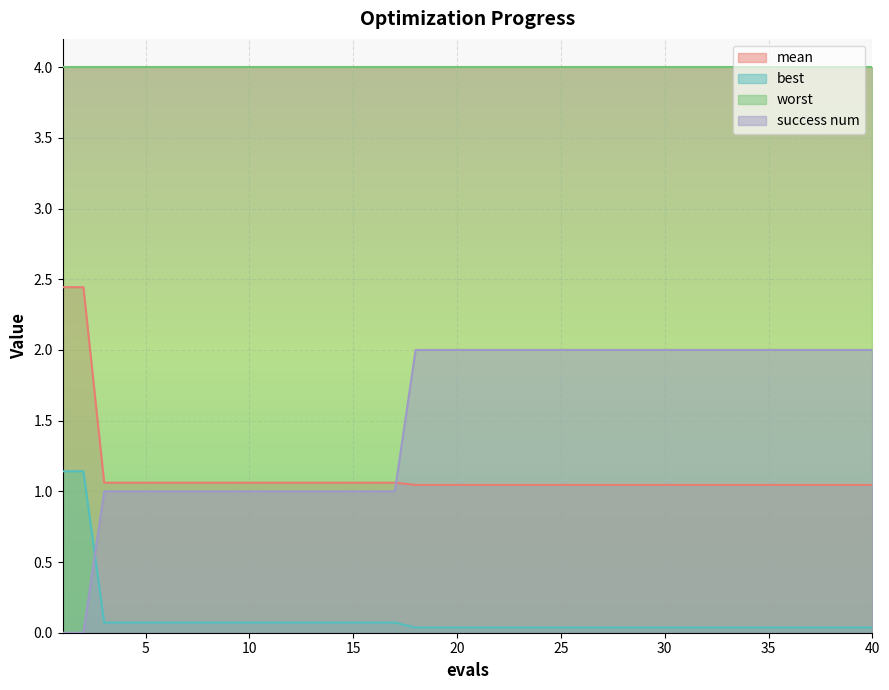

How many lines are shown in the chart?

4